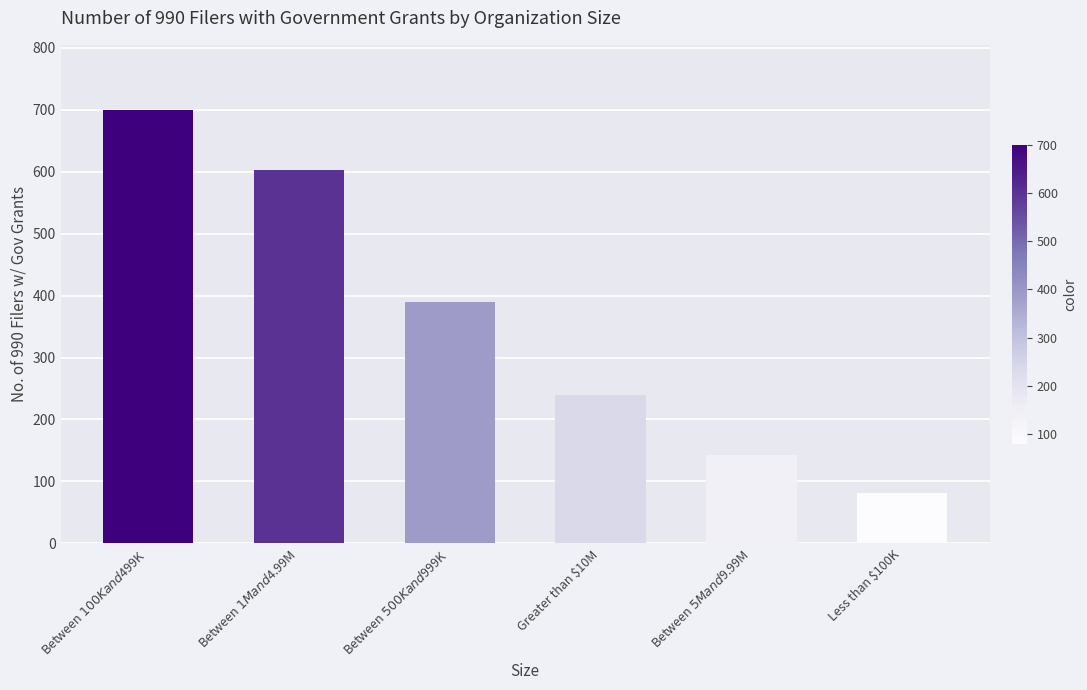

How many data points are less than 389?

3